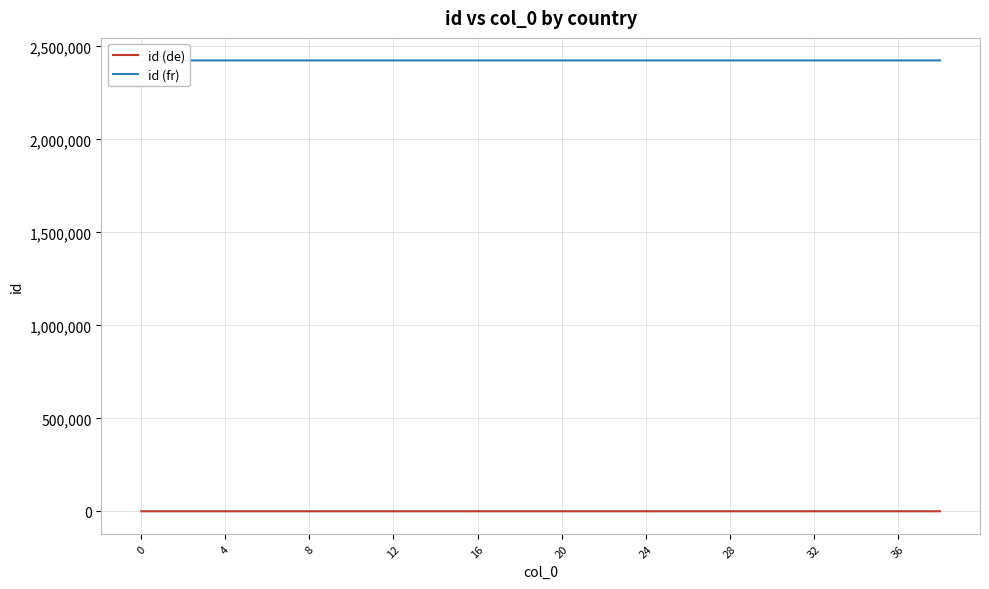

Count the number of data series in this chart.

2